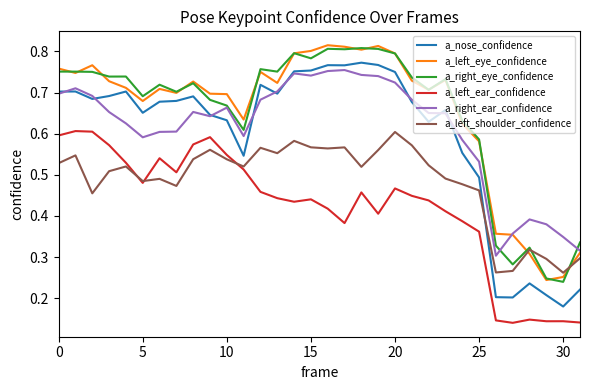

True or false: a_nose_confidence and a_right_eye_confidence intersect in this chart.

False